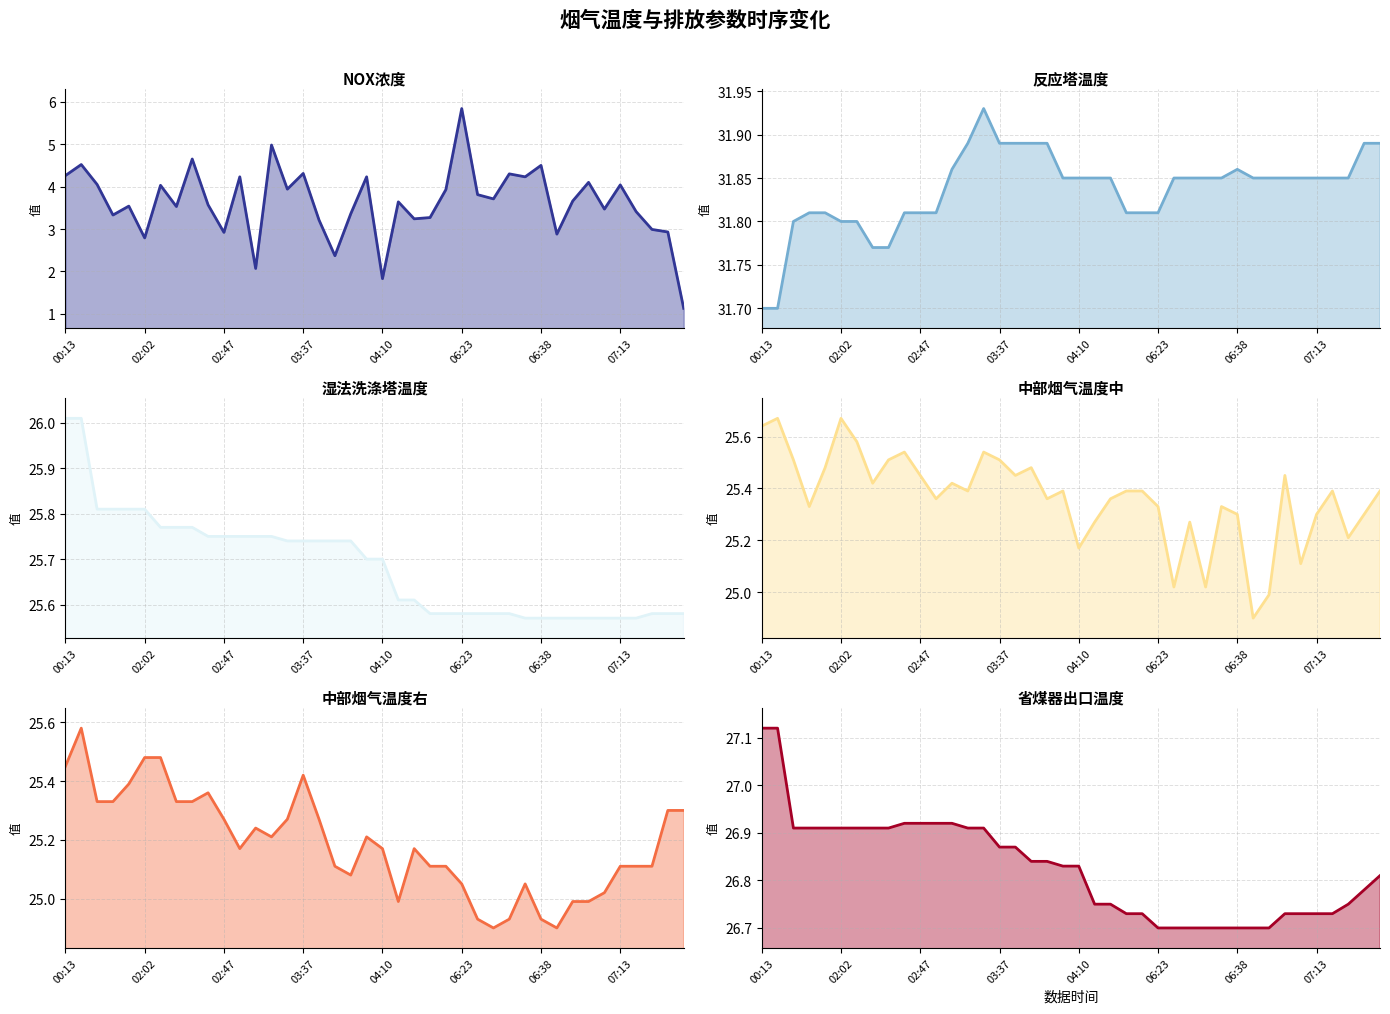

How many data points in 中部烟气温度右 are less than 25?

8